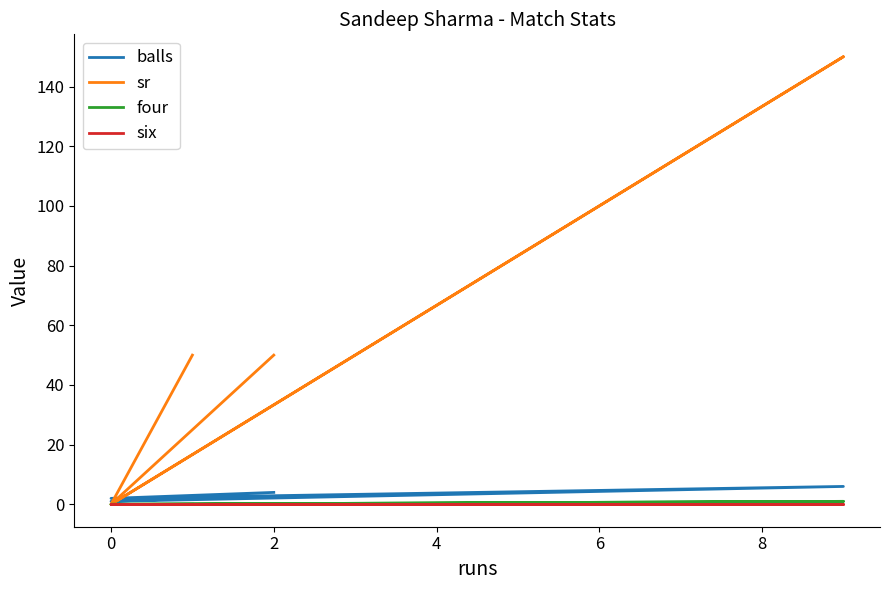

Read the four value at 2.

1